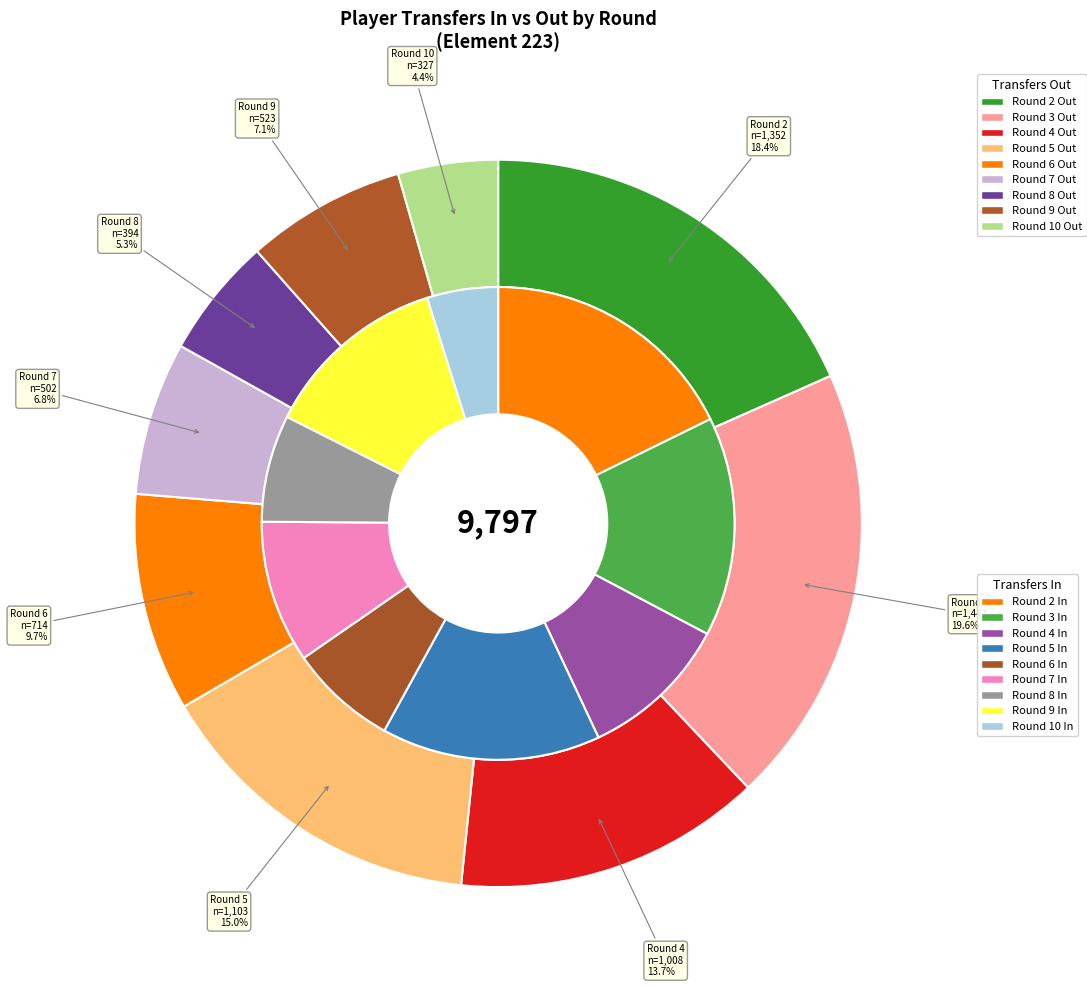

Is it true that Round 8 is 7% of the pie?

True